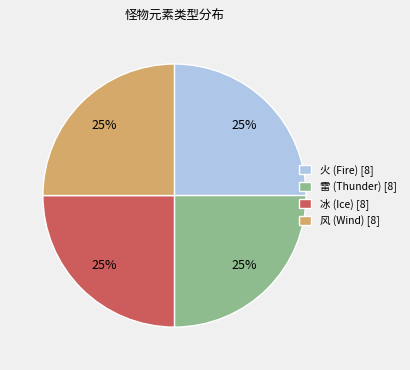

To the nearest percent, what is the average slice percentage?

25%